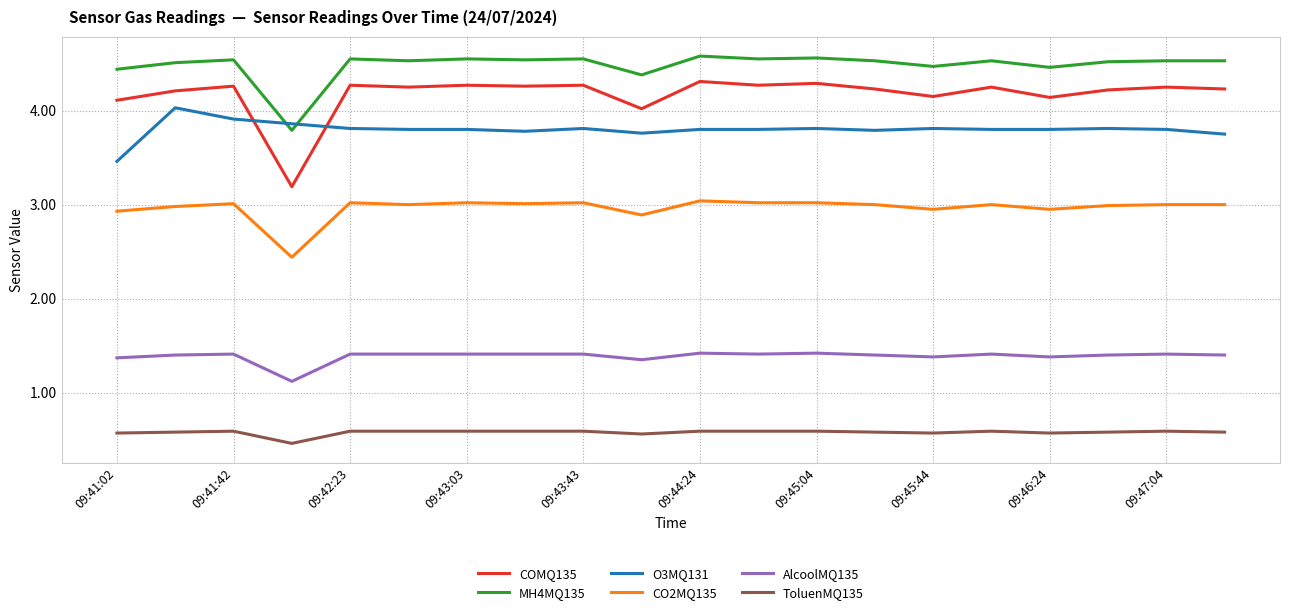

What is the difference between the maximum and minimum values in the COMQ135 series?

1.1